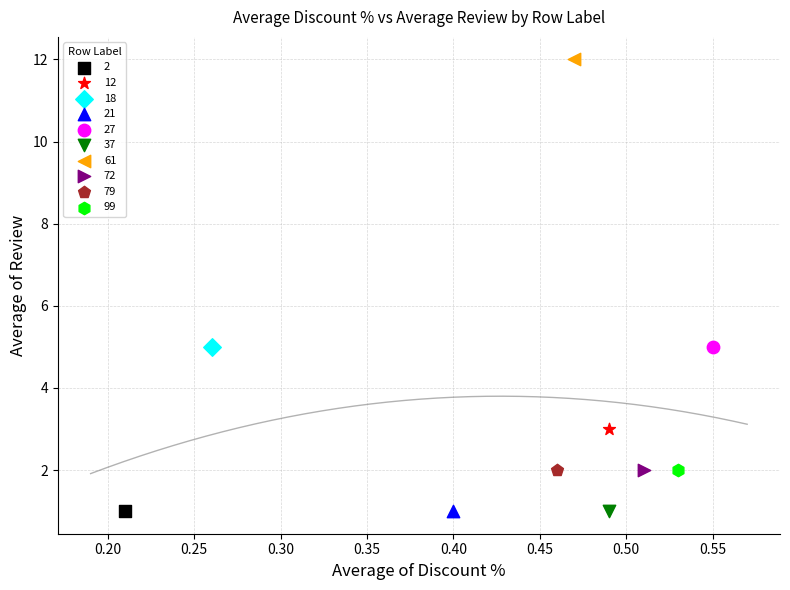

What are all the series names shown in the legend?

2, 12, 18, 21, 27, 37, 61, 72, 79, 99